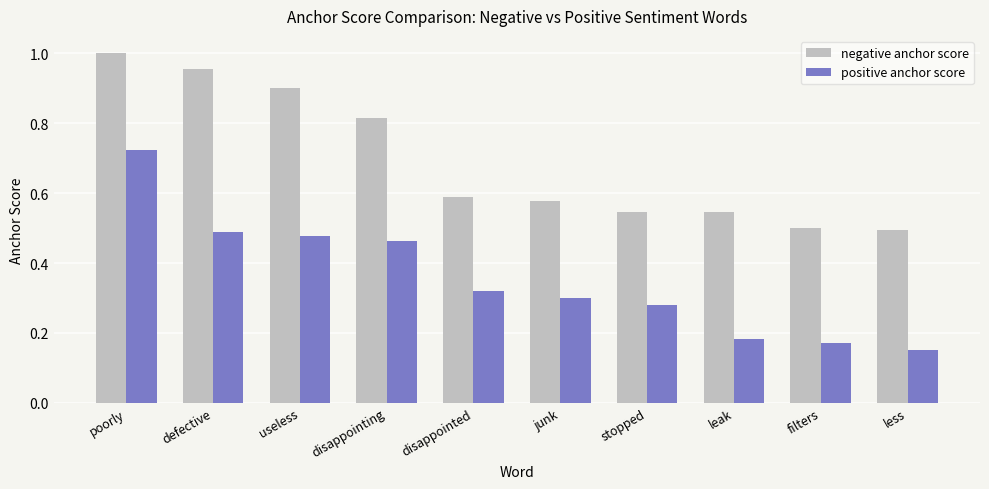

What position from the left is disappointing?

4